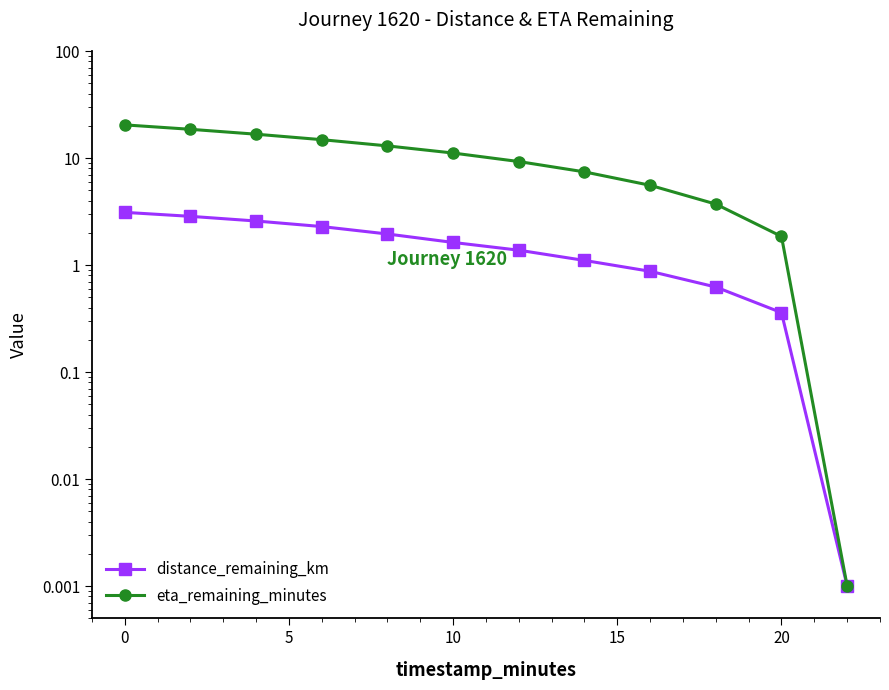

Is the value of eta_remaining_minutes at 7 greater than the value of distance_remaining_km at 20?

Yes